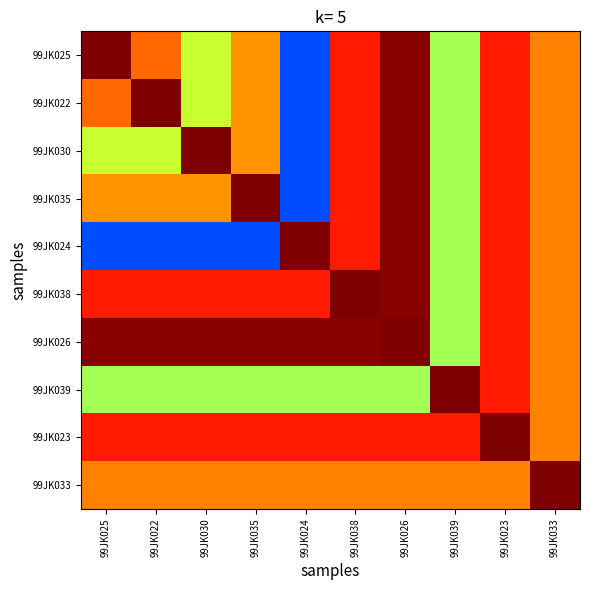

Which has a higher value, 99JK023 or 99JK038?

99JK023